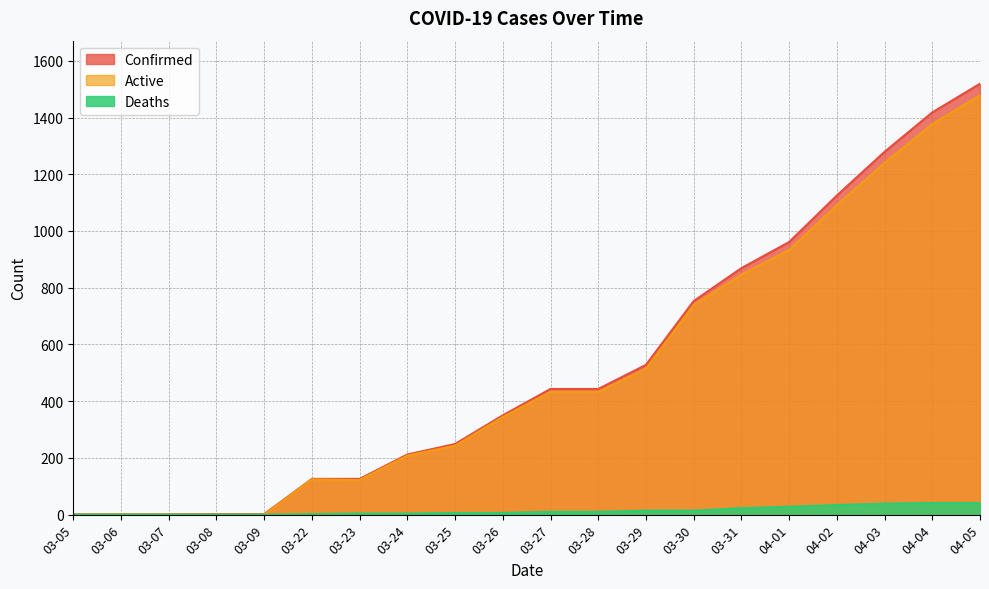

Rank the series at 04-02 from highest to lowest value.

Confirmed, Active, Deaths